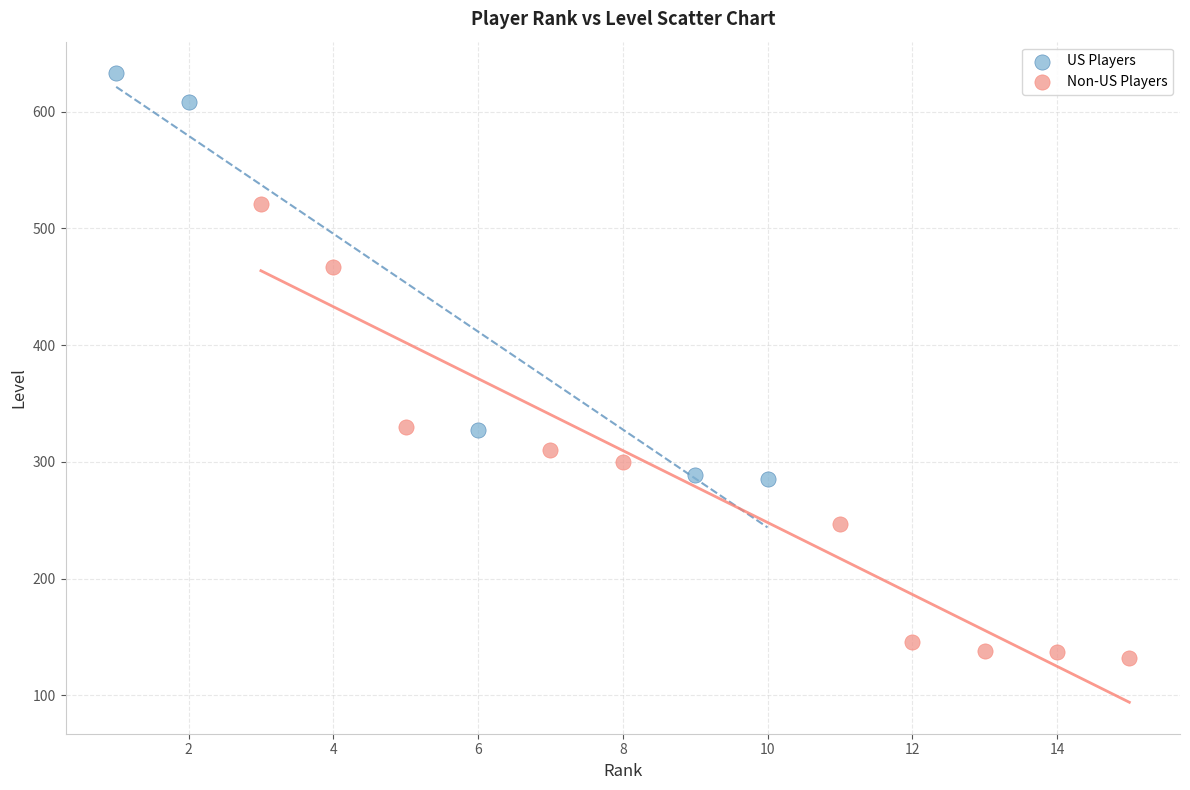

Which series has the largest Y range (max minus min)?

Non-US Players